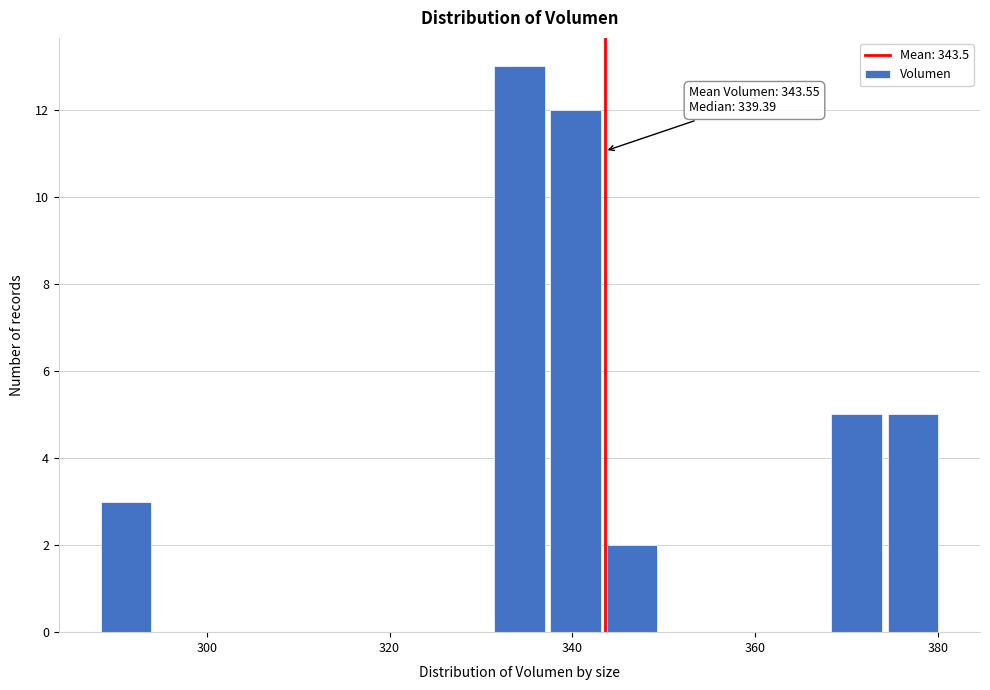

Around what value on the x-axis is the tallest bar? Give the approximate position of its centre, as read against the axis.

334